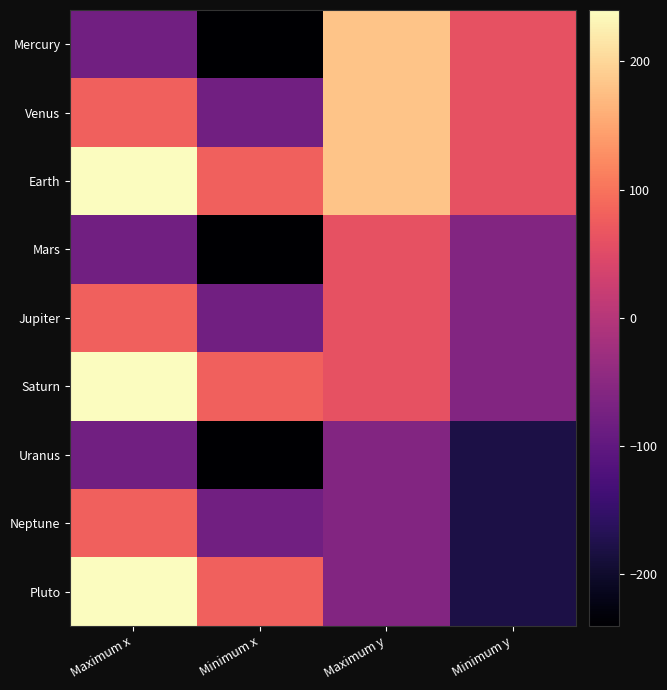

At which category is the sum across all series the highest?

Maximum x